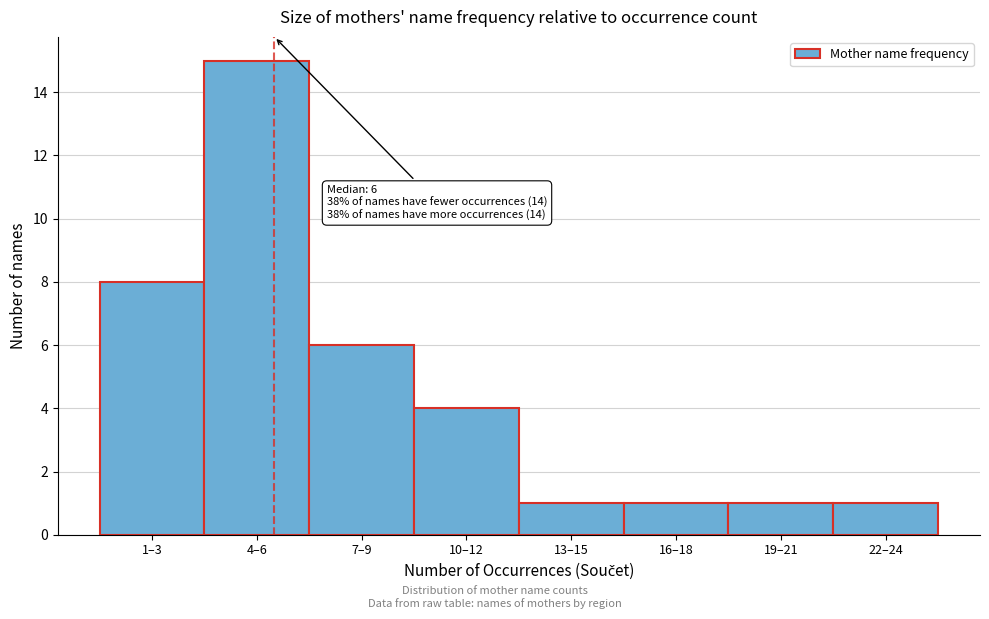

Reading left to right, list all the values displayed in this chart.

1–3=8	4–6=15	7–9=6	10–12=4	13–15=1	16–18=1	19–21=1	22–24=1